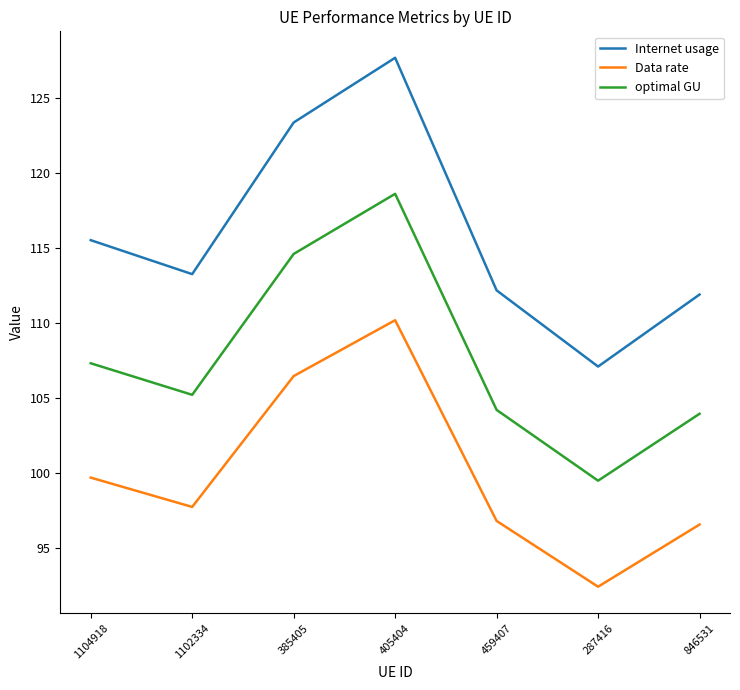

Reading right to left, transcribe all the data shown in this chart.

Internet usage: 111.9	107.1	112.2	127.7	123.4	113.3	115.5
Data rate: 96.6	92.4	96.8	110.2	106.5	97.8	99.7
optimal GU: 104.0	99.5	104.2	118.6	114.6	105.2	107.3